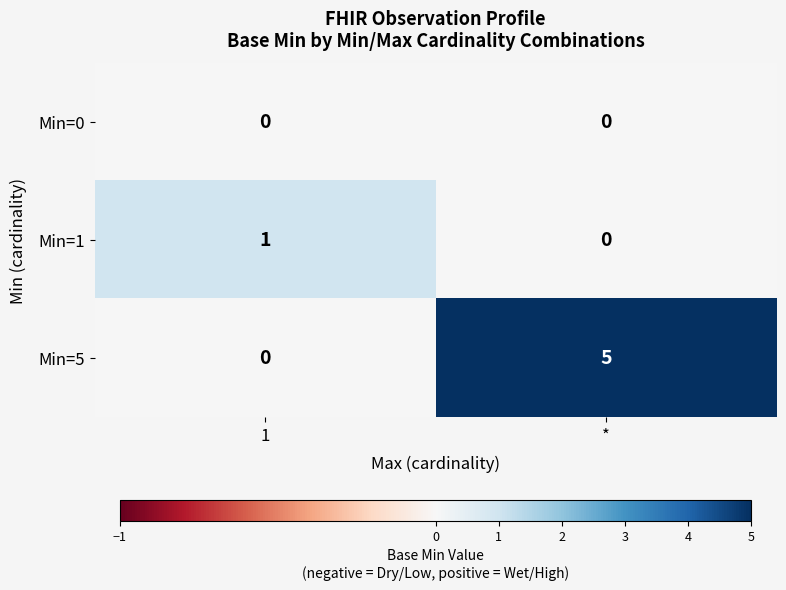

At which category does the chart reach its peak across all series?

*